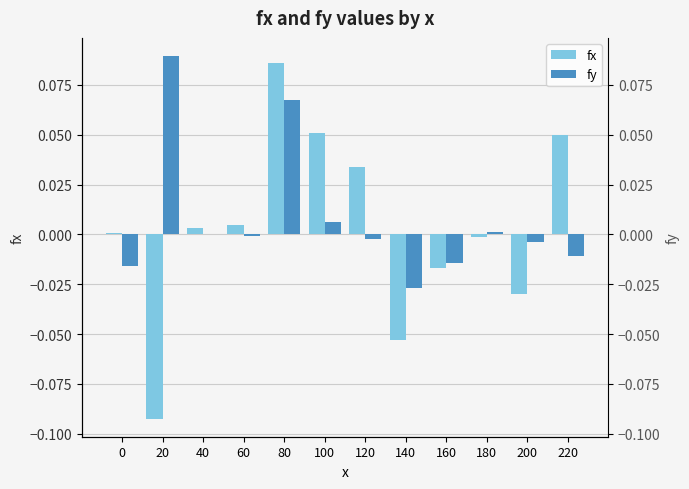

Is the value of fy at 40 greater than the value of fx at 100?

No